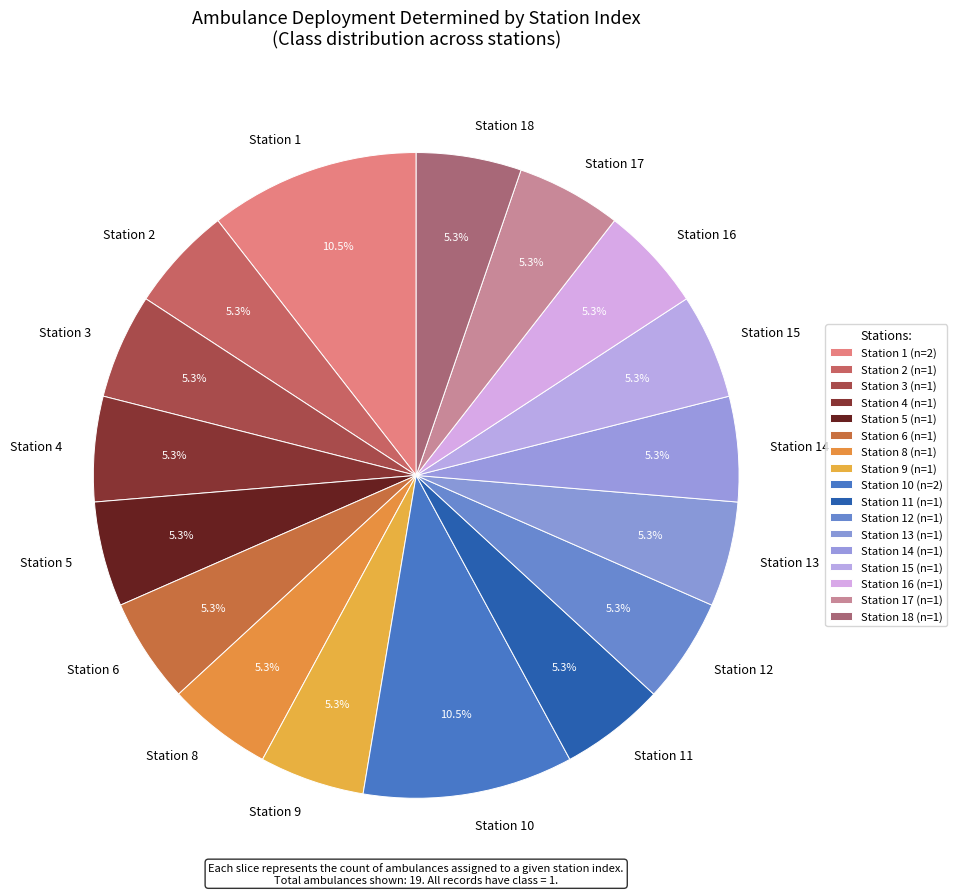

Between Station 1 and Station 4, which is larger?

Station 1